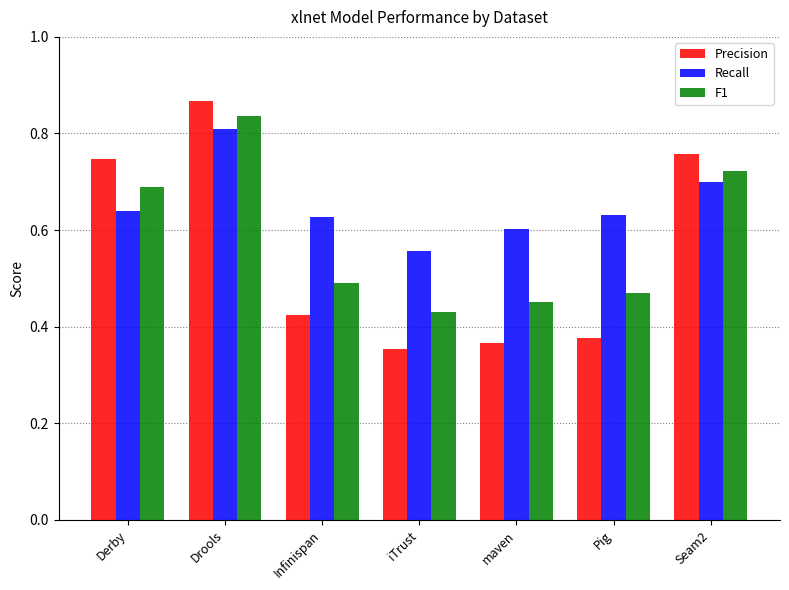

What is the sum of all Recall values?

4.6